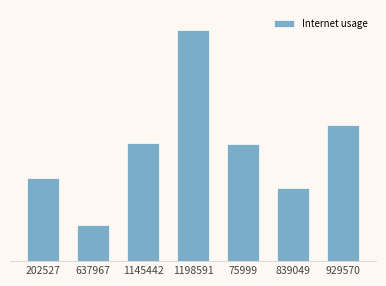

Does the chart contain any negative values?

No